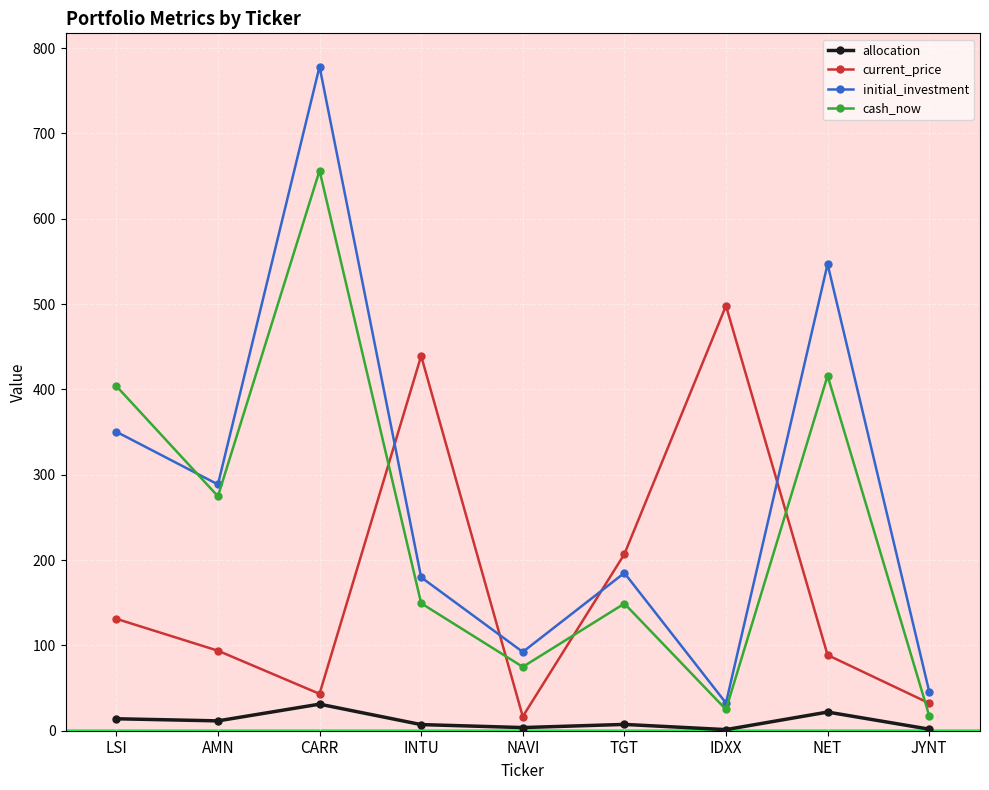

What is the highest value of the initial_investment series?

778.5